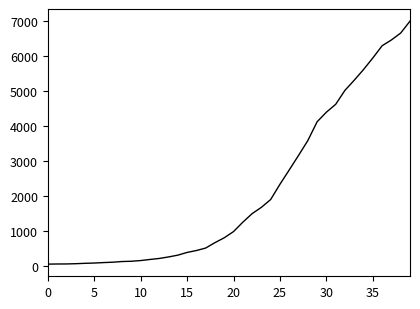

What is the greatest value displayed?

7003